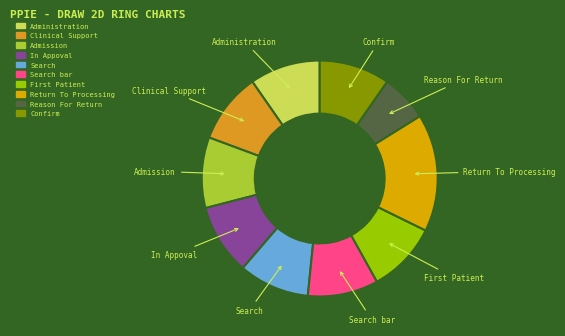

The Clinical Support slice represents 10% of the pie. True or false?

True